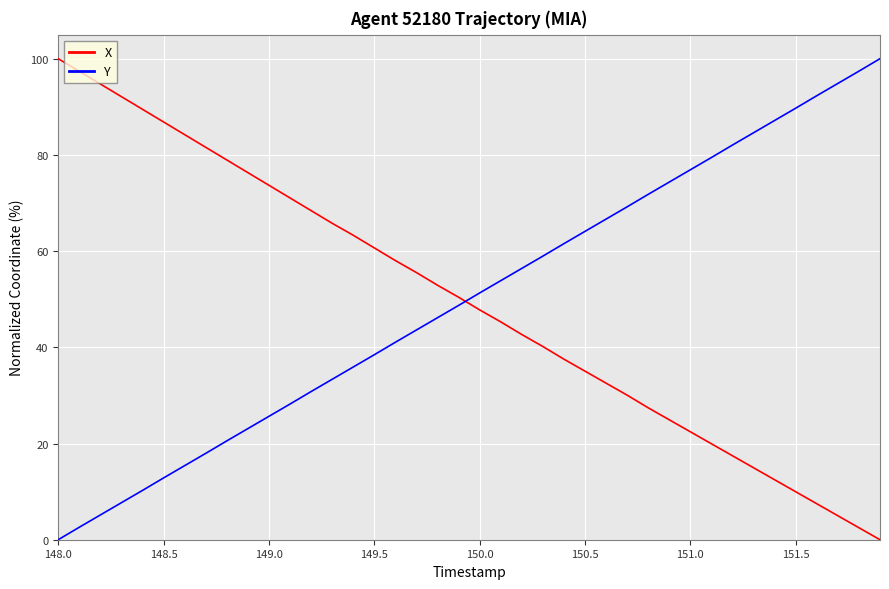

After their last crossing, which series has the higher values: Y or X?

Y